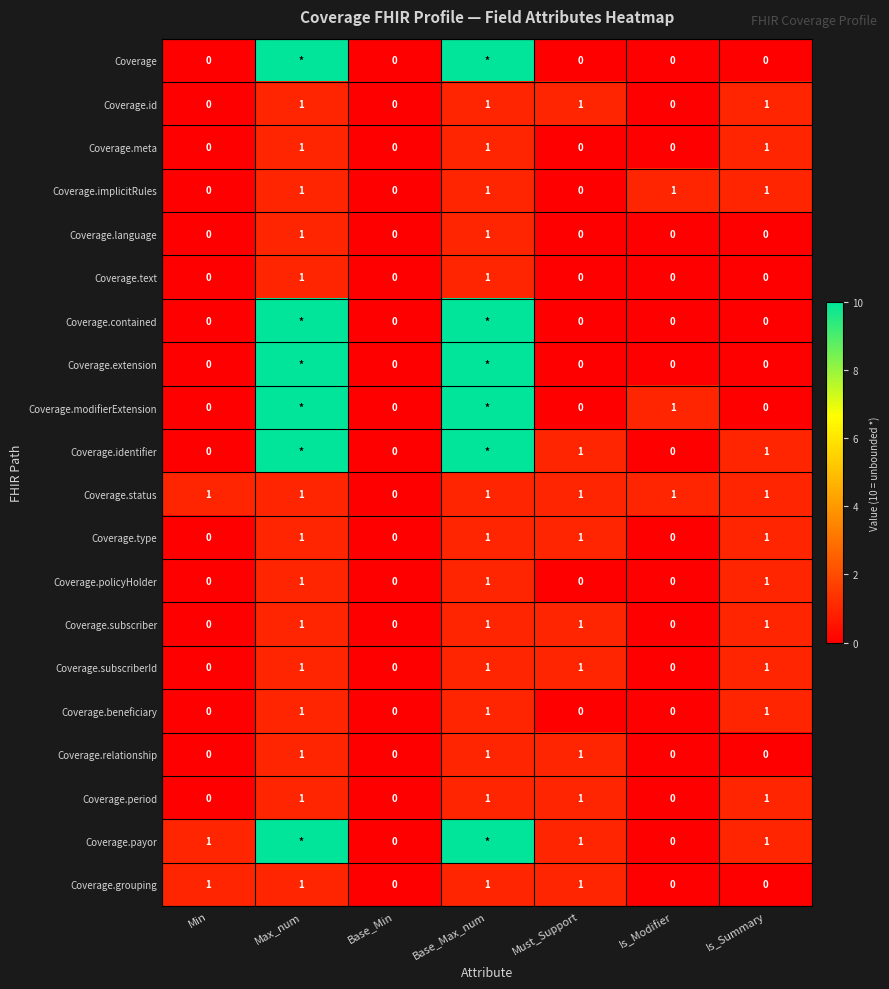

Is the value of Coverage.language at Must_Support greater than the value of Coverage.id at Is_Summary?

No